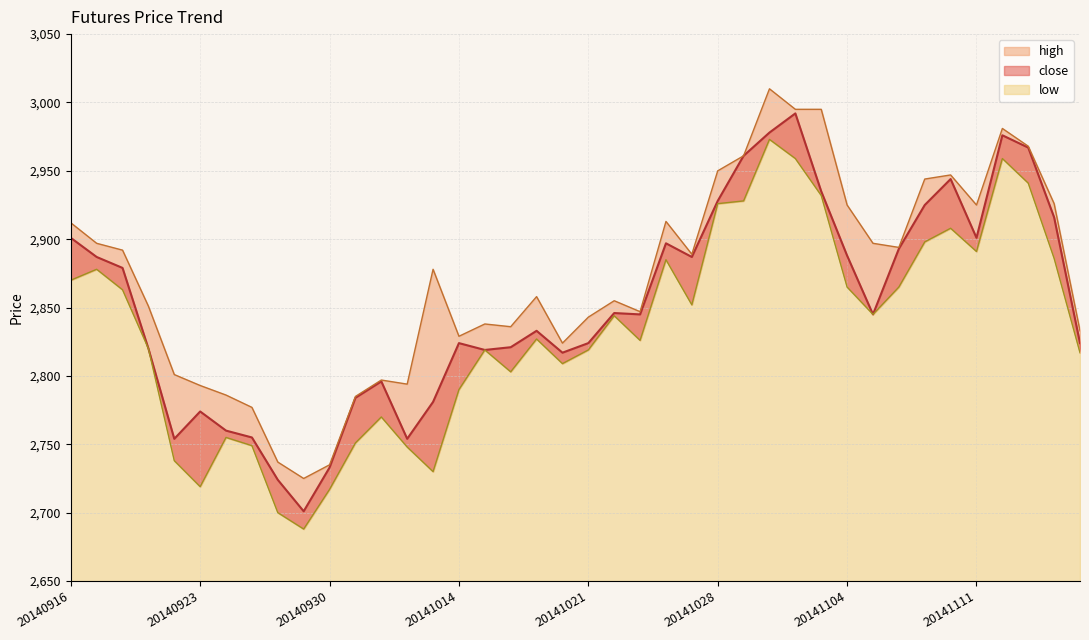

Reading left to right, list all the values displayed in this chart.

close_line: 2901	2887	2879	2820	2754	2774	2760	2755	2724	2701	2733	2784	2796	2754	2781	2824	2819	2821	2833	2817	2824	2846	2845	2897	2887	2928	2961	2978	2992	2935	2888	2845	2893	2925	2944	2901	2976	2967	2916	2824
high_line: 2912	2897	2892	2851	2801	2793	2786	2777	2737	2725	2735	2785	2797	2794	2878	2829	2838	2836	2858	2824	2843	2855	2847	2913	2889	2950	2961	3010	2995	2995	2925	2897	2894	2944	2947	2925	2981	2968	2926	2833
low_line: 2870	2878	2863	2820	2738	2719	2755	2749	2700	2688	2717	2751	2770	2748	2730	2790	2819	2803	2827	2809	2819	2844	2826	2885	2852	2926	2928	2973	2959	2932	2865	2845	2865	2898	2908	2891	2959	2941	2886	2817